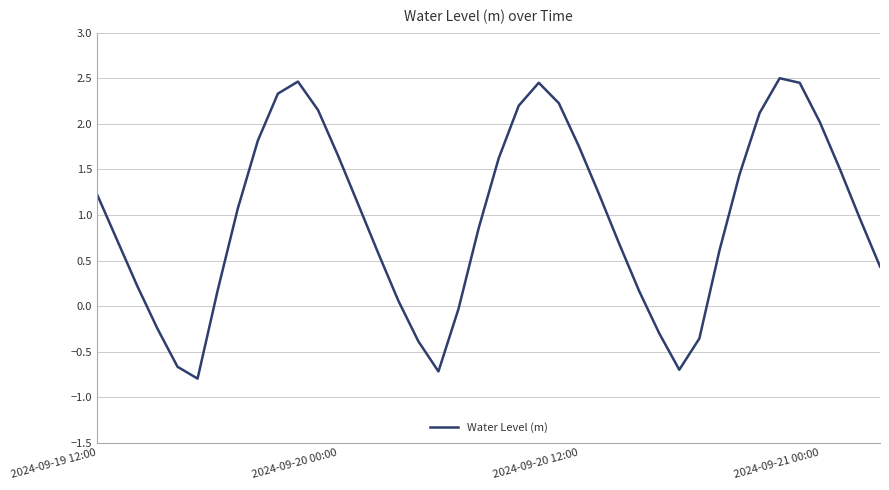

What is the difference between the maximum and minimum values?

3.3